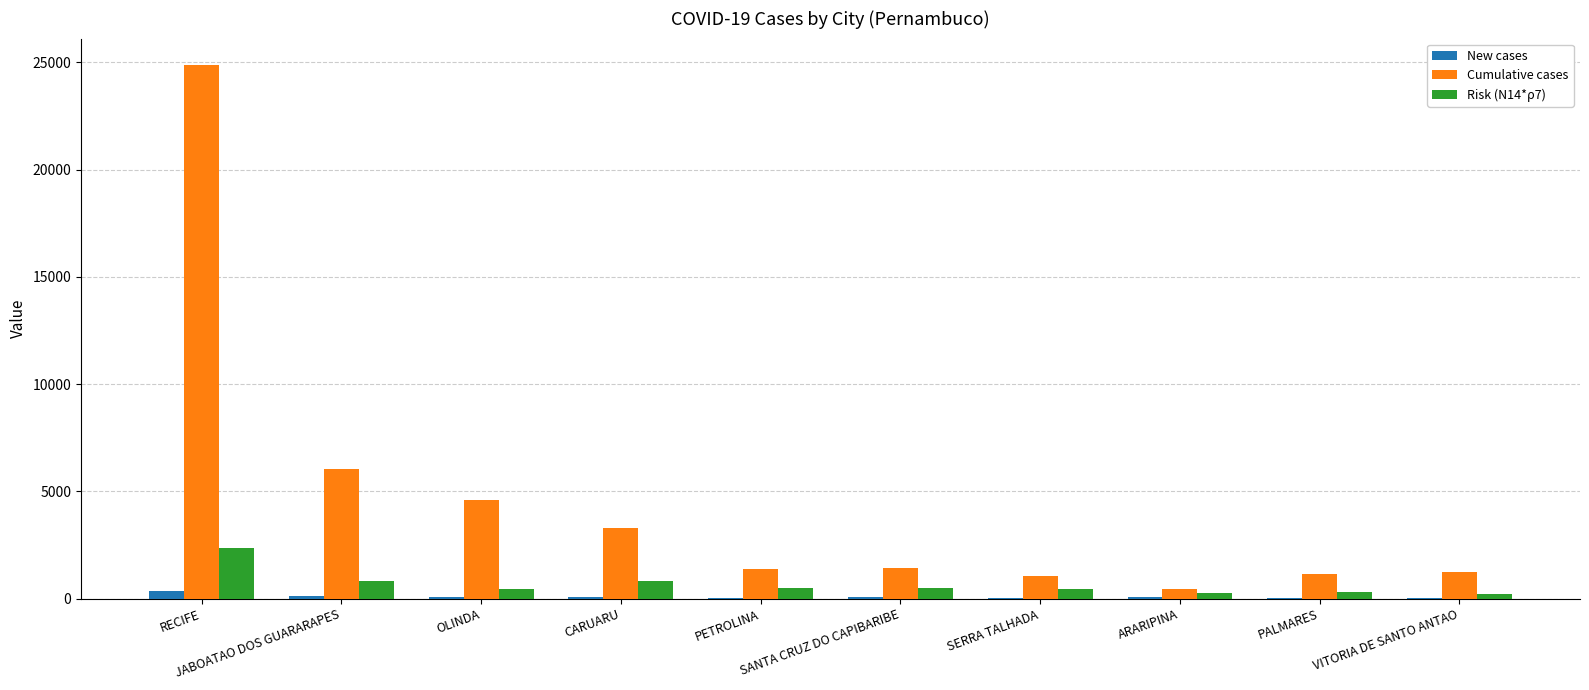

What is the maximum value shown in the chart?

24865.0